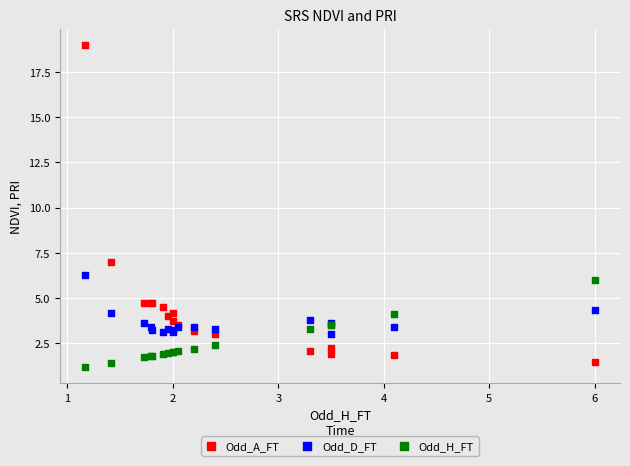

In the Odd_A_FT series, what Y value is closest to 10?

7.0